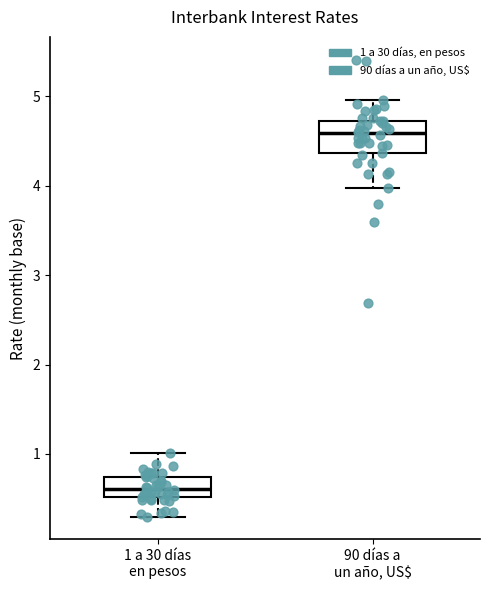

Which box's median line is the lowest?

1 a 30 días en pesos